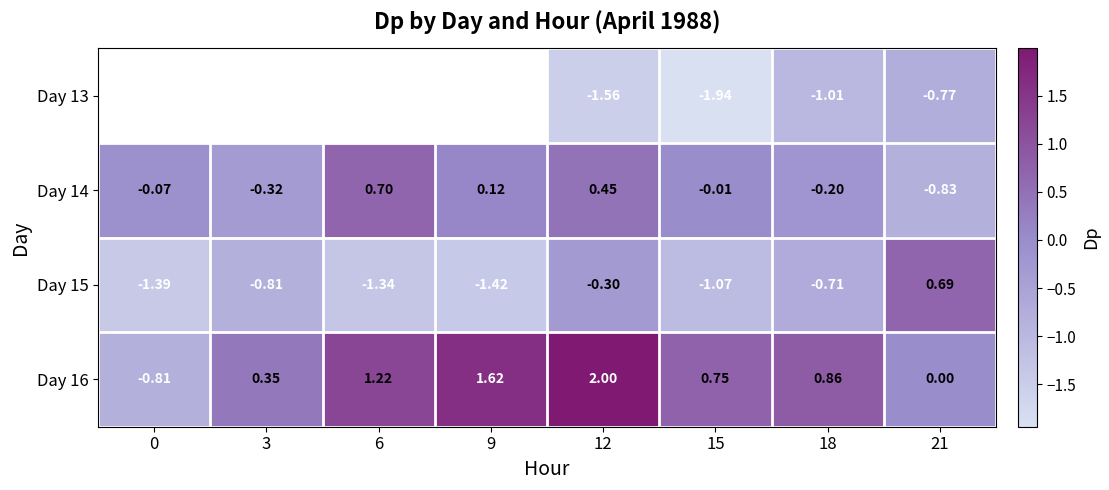

How many values in Day 15 are above zero?

1